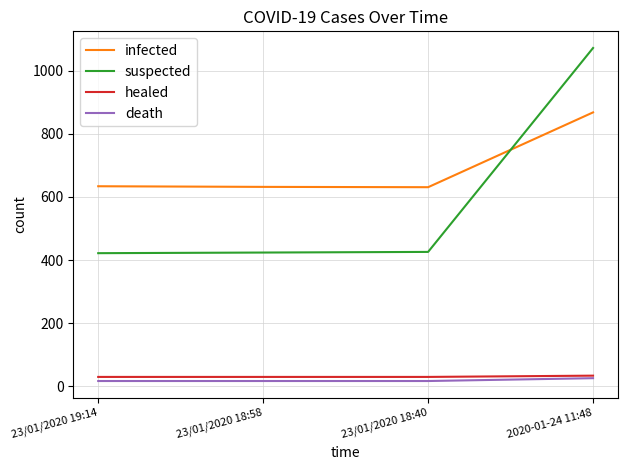

What is the total value across all series at 2020-01-24 11:48?

2000